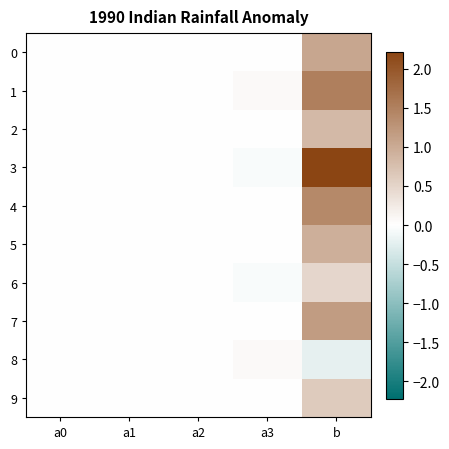

What is the minimum value shown in the chart?

-0.2